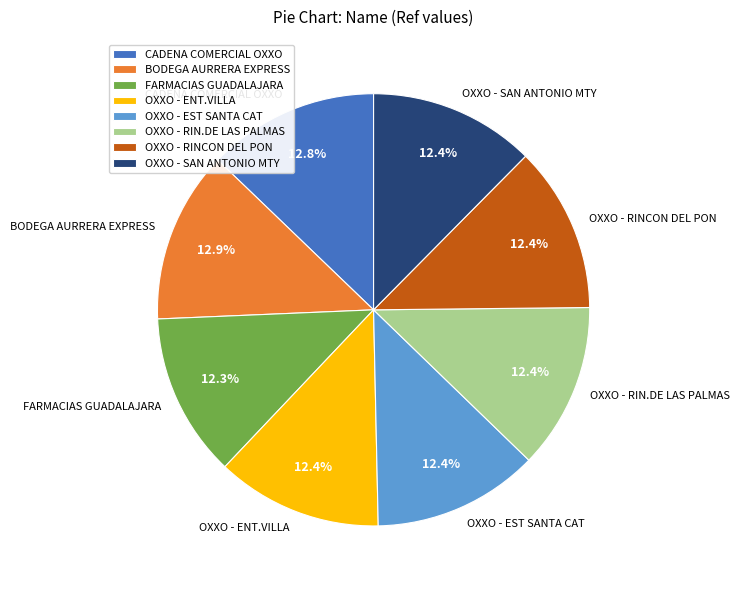

What is the ratio of the value at BODEGA AURRERA EXPRESS to the value at OXXO - RIN.DE LAS PALMAS?

1.0